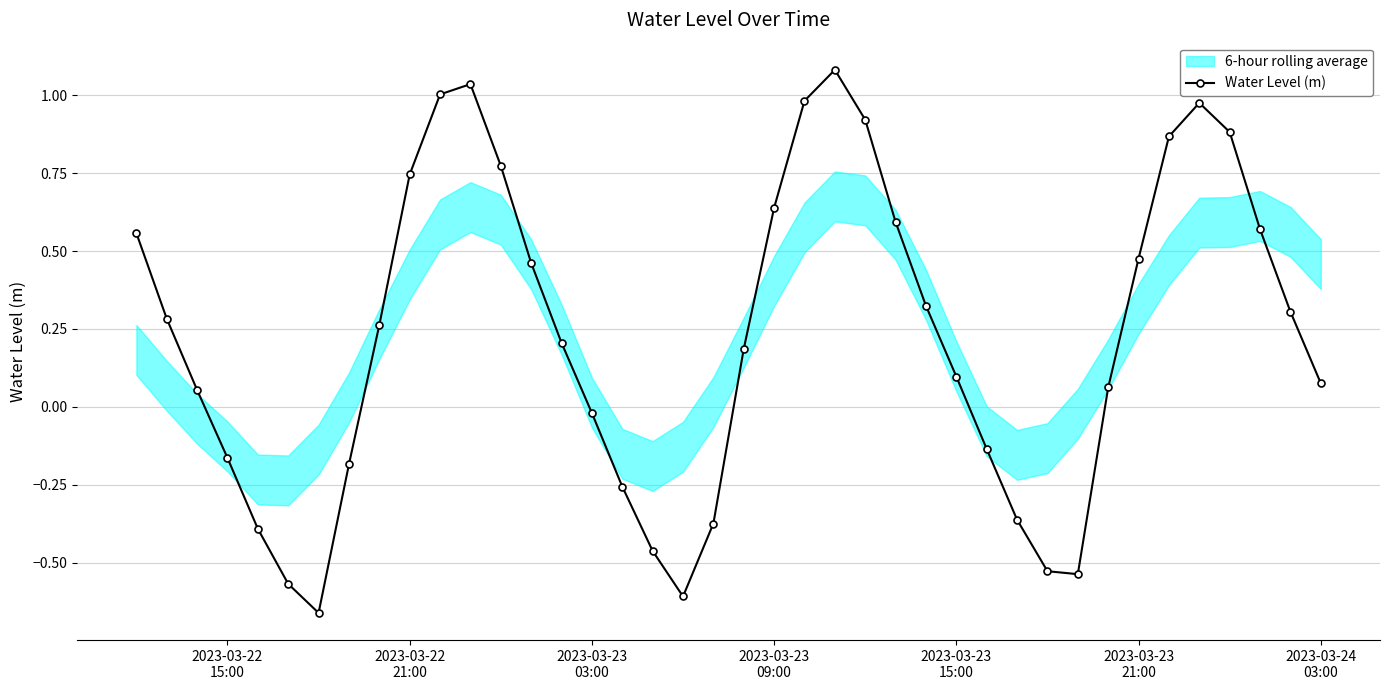

What is the value of the 3rd point from the left?

0.1